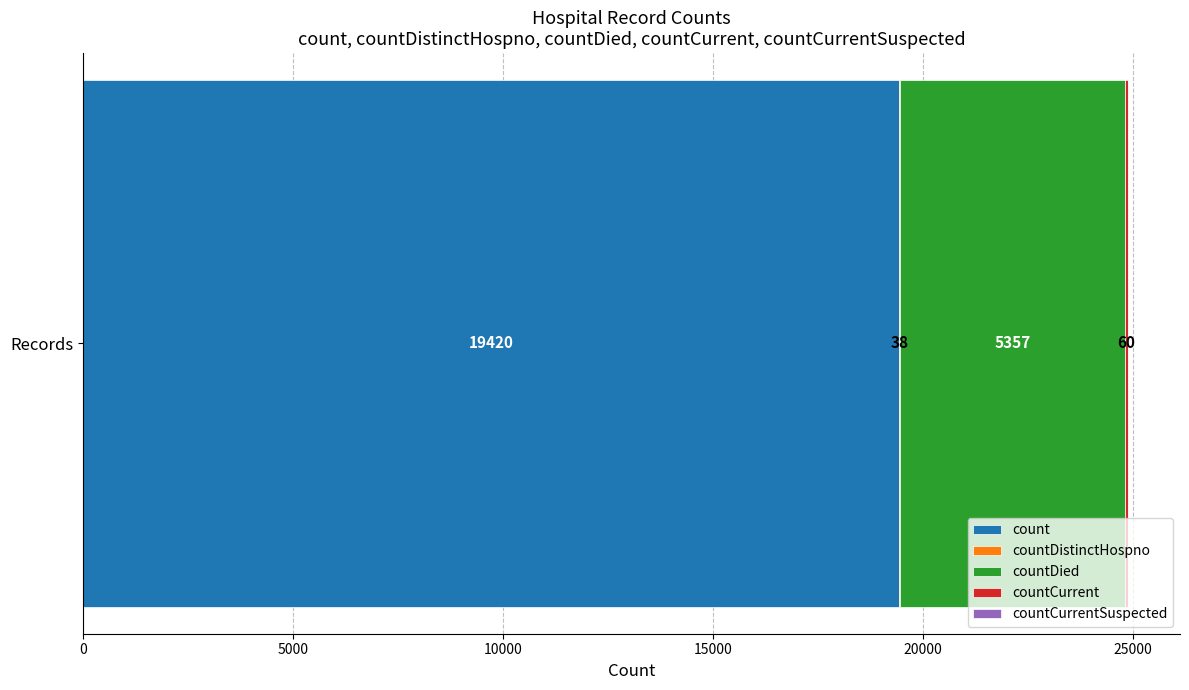

The count series shows 19420 at Records. True or false?

True